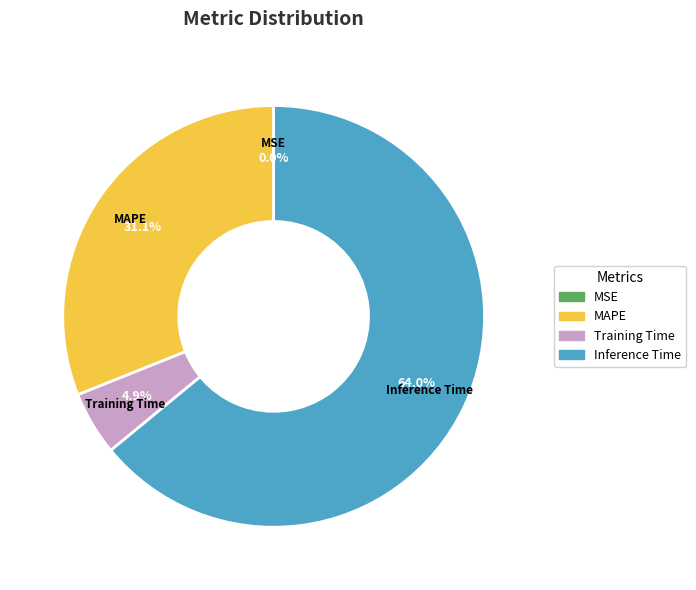

Between Inference Time and Training Time, which is larger?

Inference Time